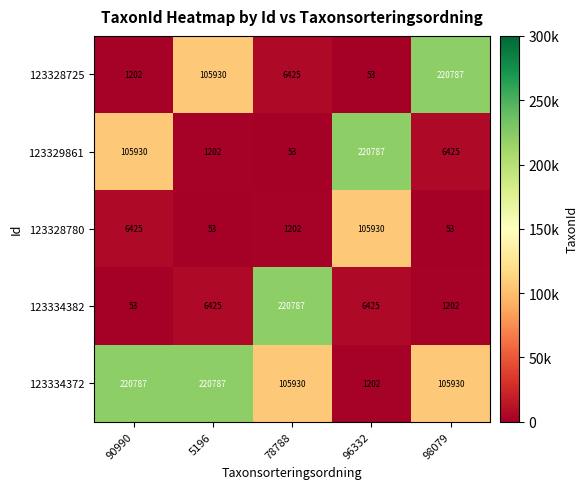

Which series has the largest total across all categories?

123334372